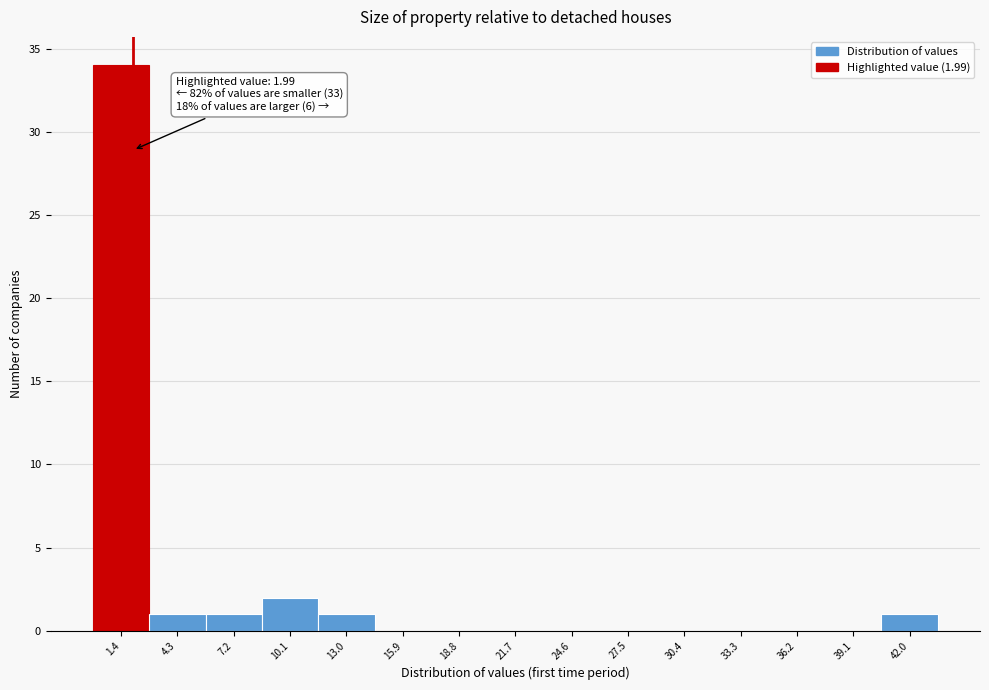

Over which range of the x-axis is the bar tallest?

0.0 to 3.0